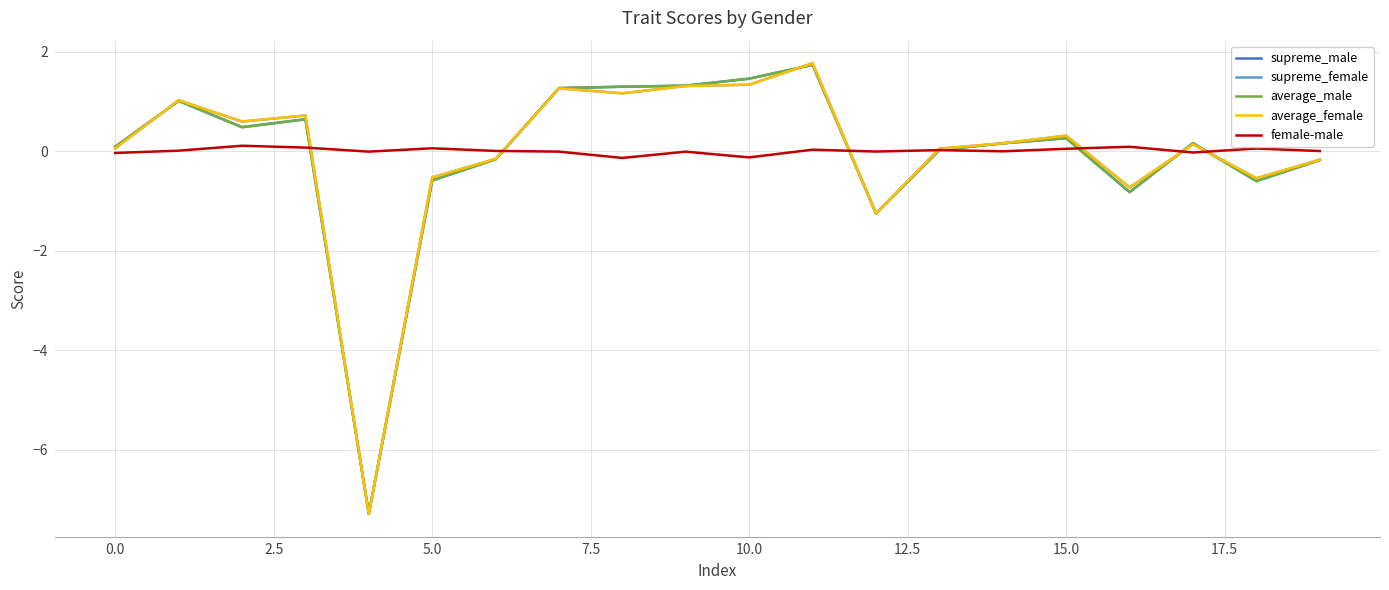

What is the minimum value for average_female?

-7.3